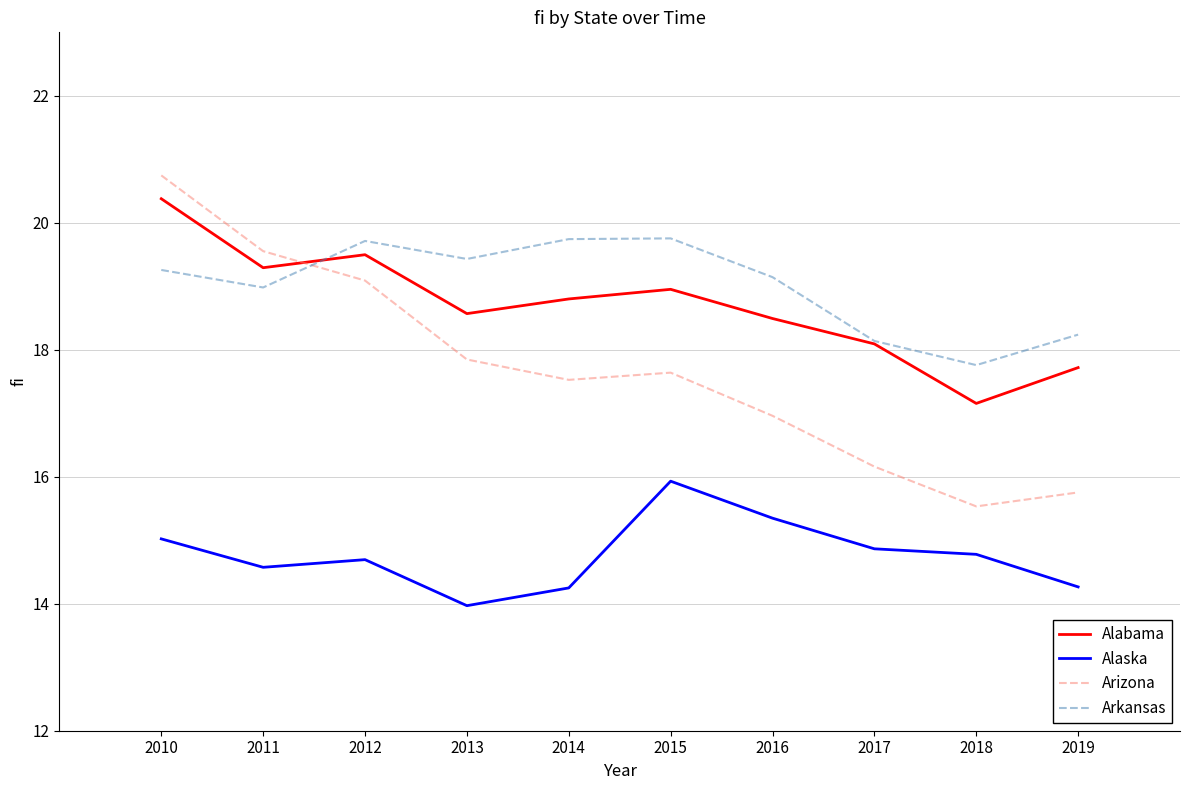

Which series has the largest range (max minus min)?

Arizona